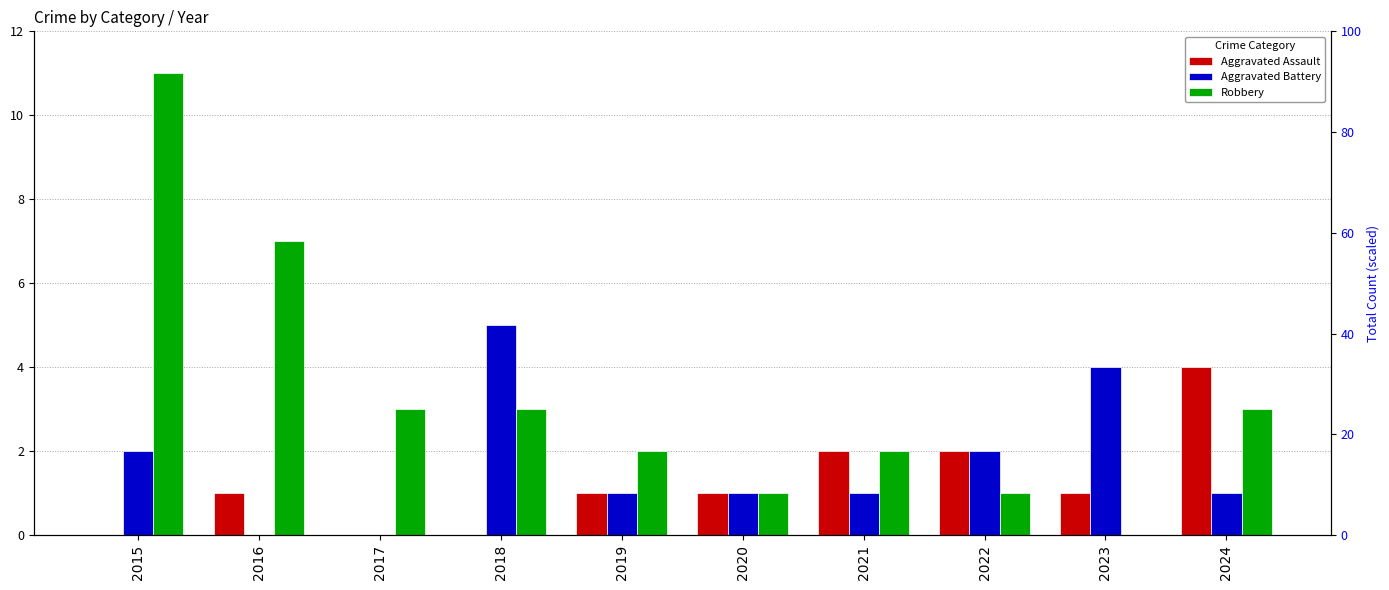

List the labels in order of Aggravated Assault value, smallest first.

2015, 2017, 2018, 2016, 2019, 2020, 2023, 2021, 2022, 2024